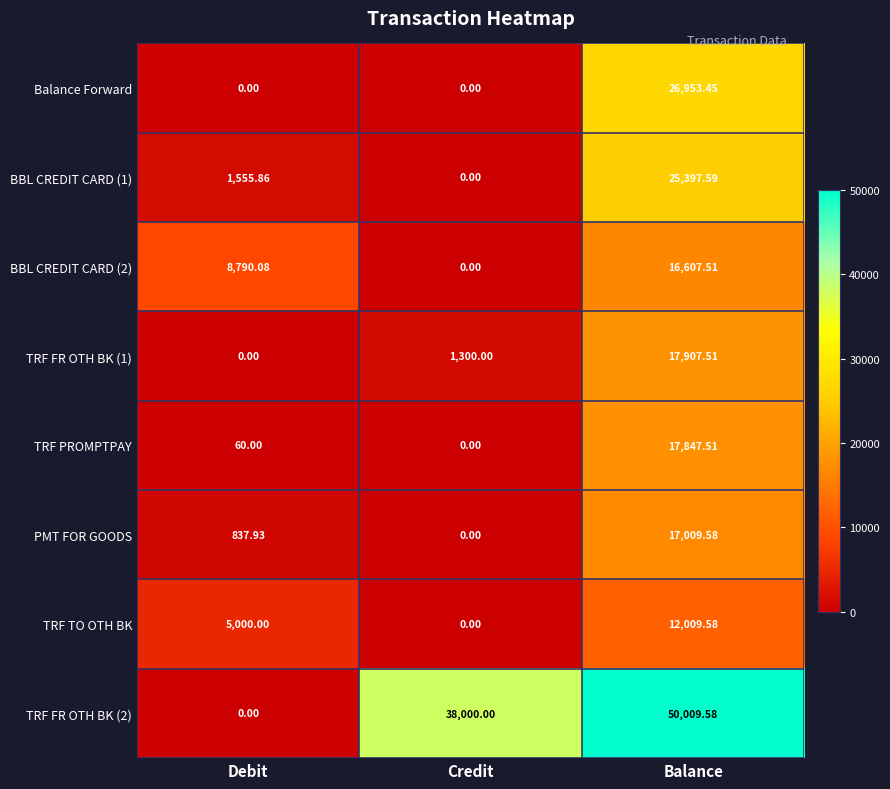

At which label does Balance Forward reach its peak?

Balance